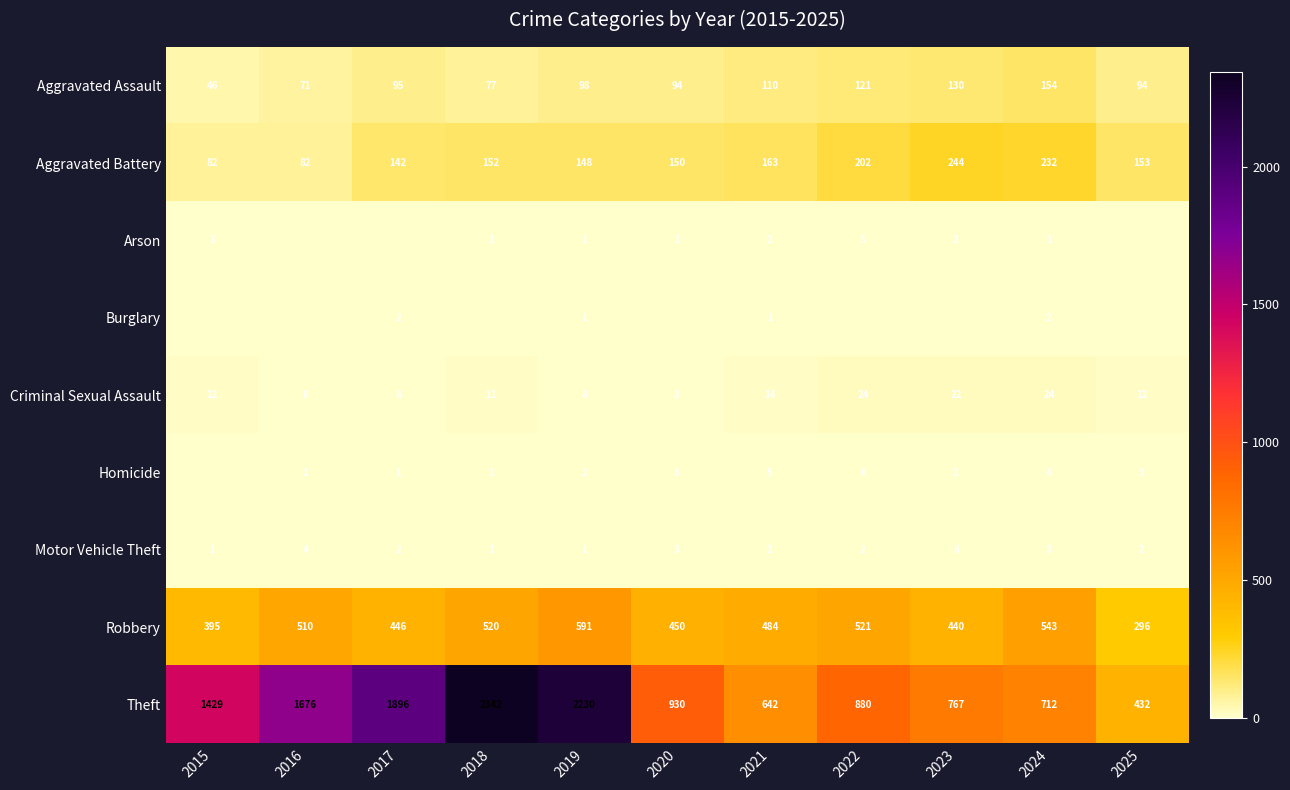

What is the difference between the maximum and minimum values in the Aggravated Assault series?

108